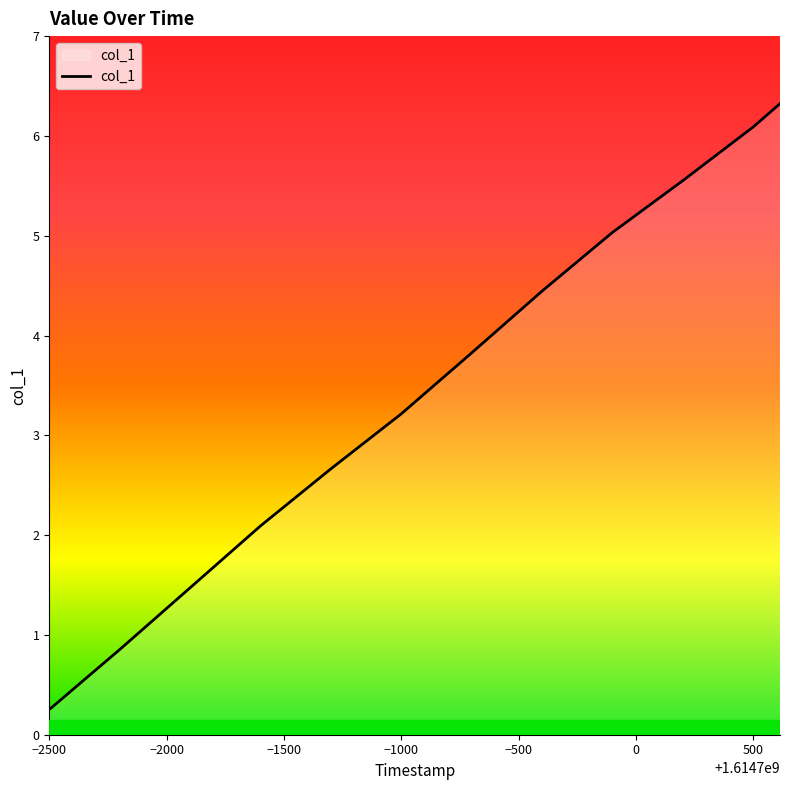

What is the greatest value displayed?

6.3